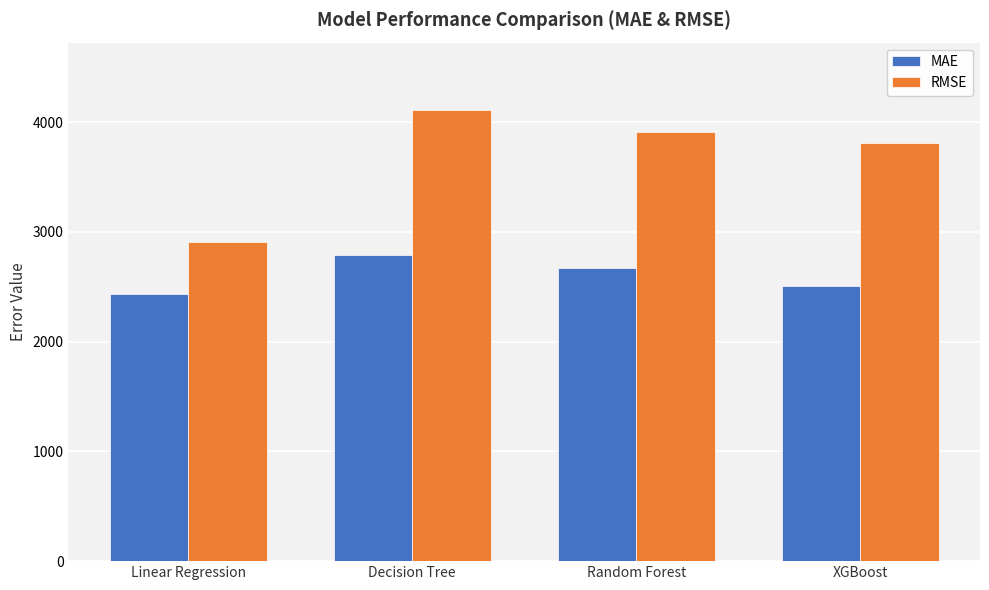

What is the minimum value shown in the chart?

2429.0